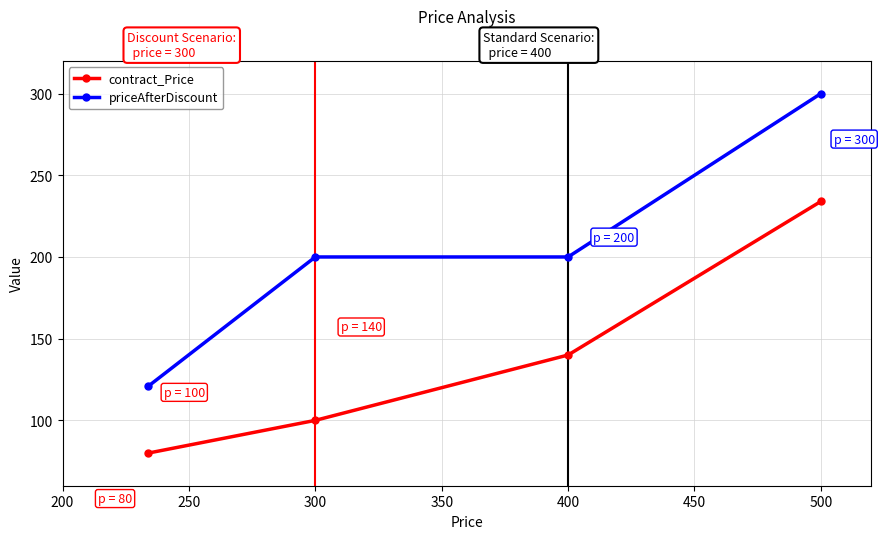

Count the number of data series in this chart.

2